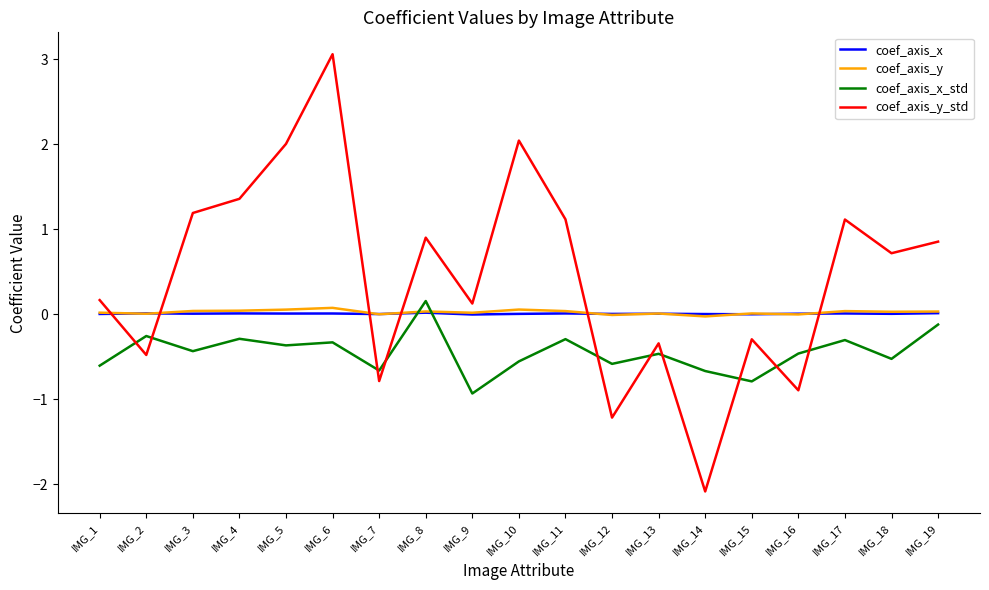

Is this an area chart (filled region under the line)?

No